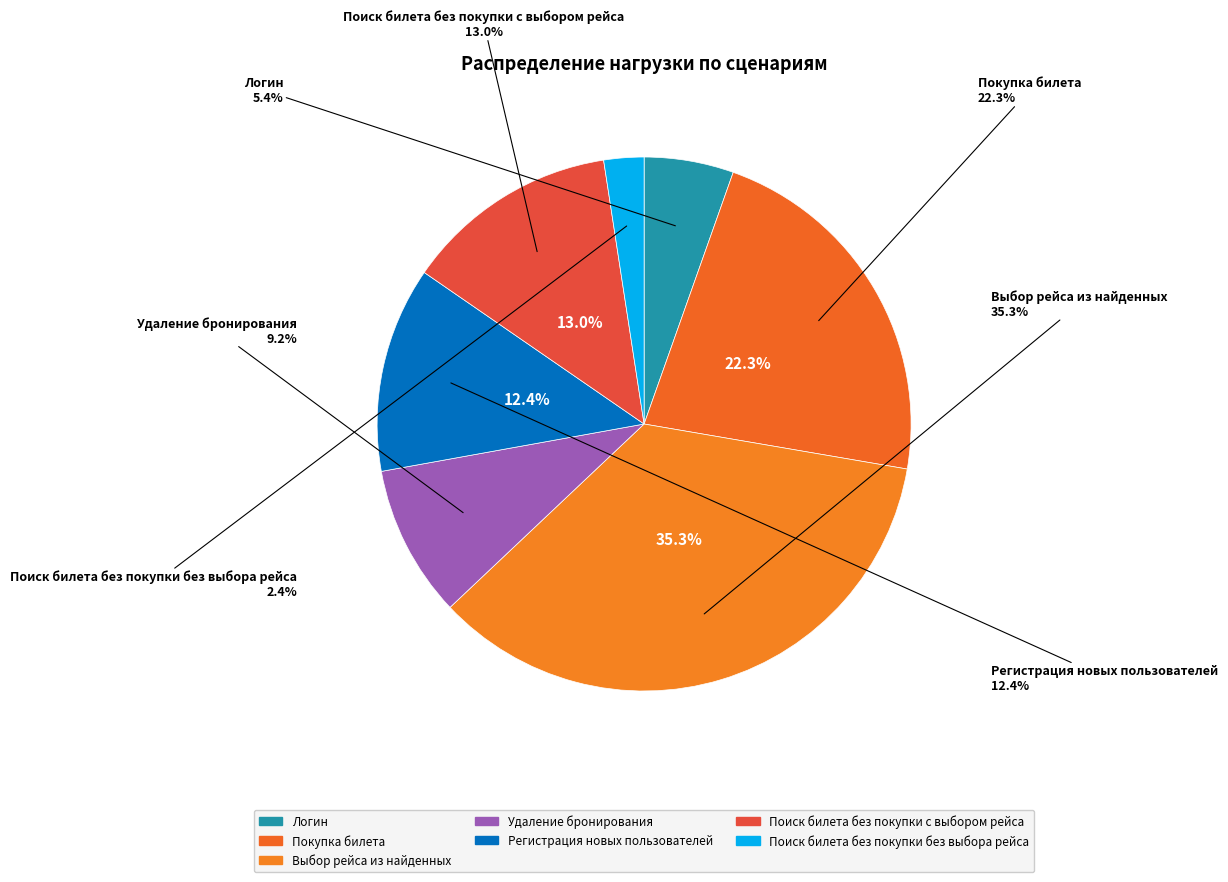

Rank the categories by value from highest to lowest.

Выбор рейса из найденных, Покупка билета, Поиск билета без покупки с выбором рейса, Регистрация новых пользователей, Удаление бронирования, Логин, Поиск билета без покупки без выбора рейса